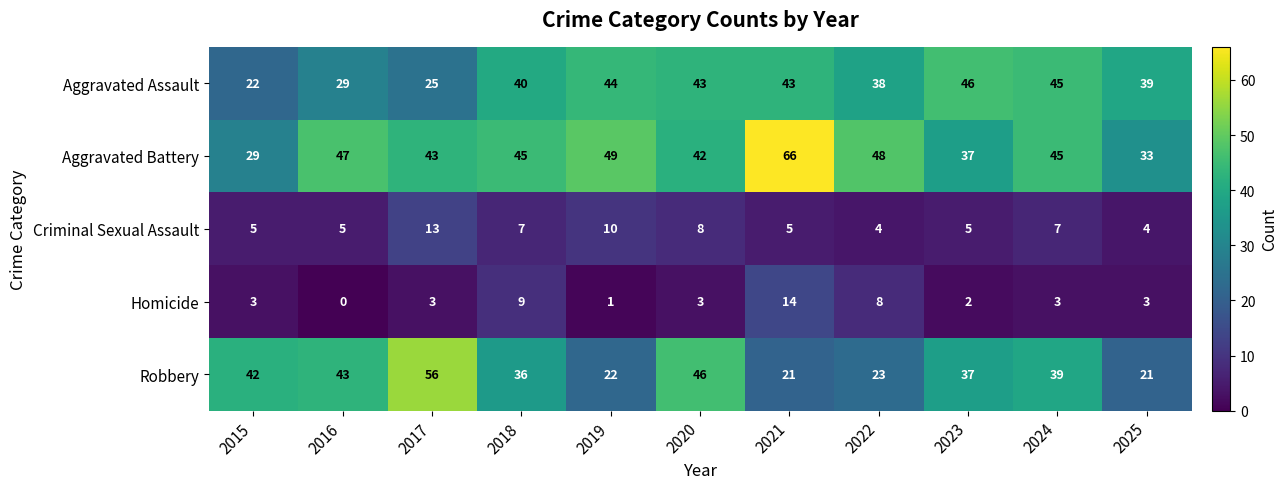

Which label corresponds to the smallest value in the chart?

2016